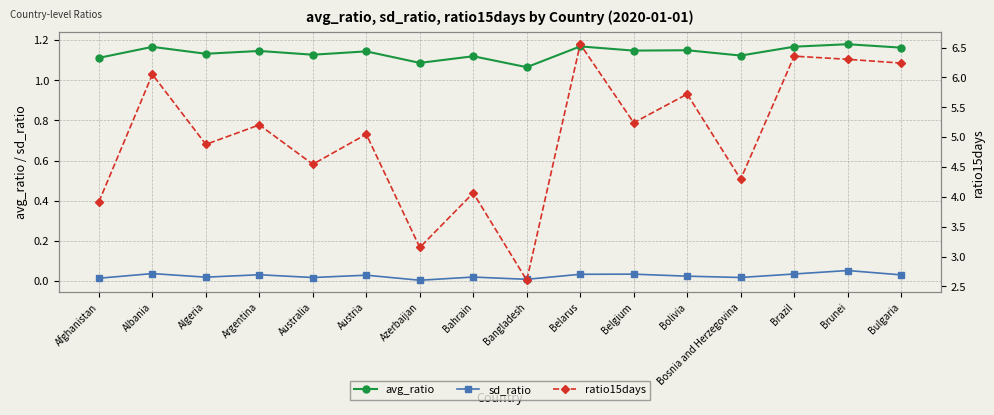

Rank the categories by sd_ratio value from highest to lowest.

Brunei, Albania, Brazil, Belgium, Belarus, Argentina, Bulgaria, Austria, Bolivia, Bahrain, Algeria, Bosnia and Herzegovina, Australia, Afghanistan, Bangladesh, Azerbaijan